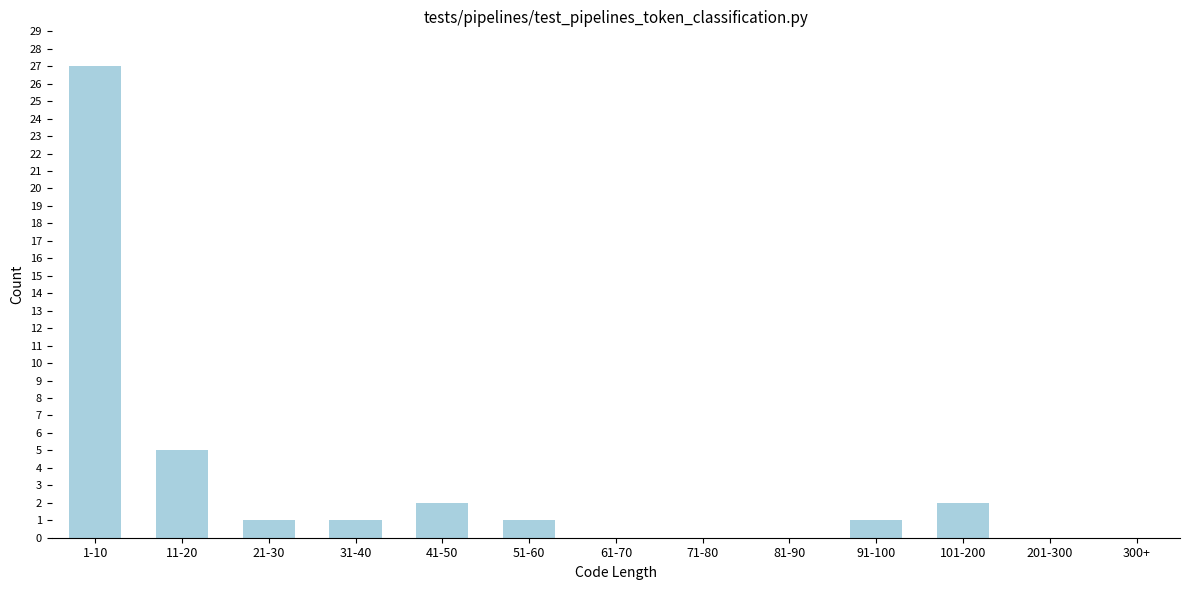

Reading left to right, extract all data points from this chart.

1-10=27	11-20=5	21-30=1	31-40=1	41-50=2	51-60=1	61-70=0	71-80=0	81-90=0	91-100=1	101-200=2	201-300=0	300+=0